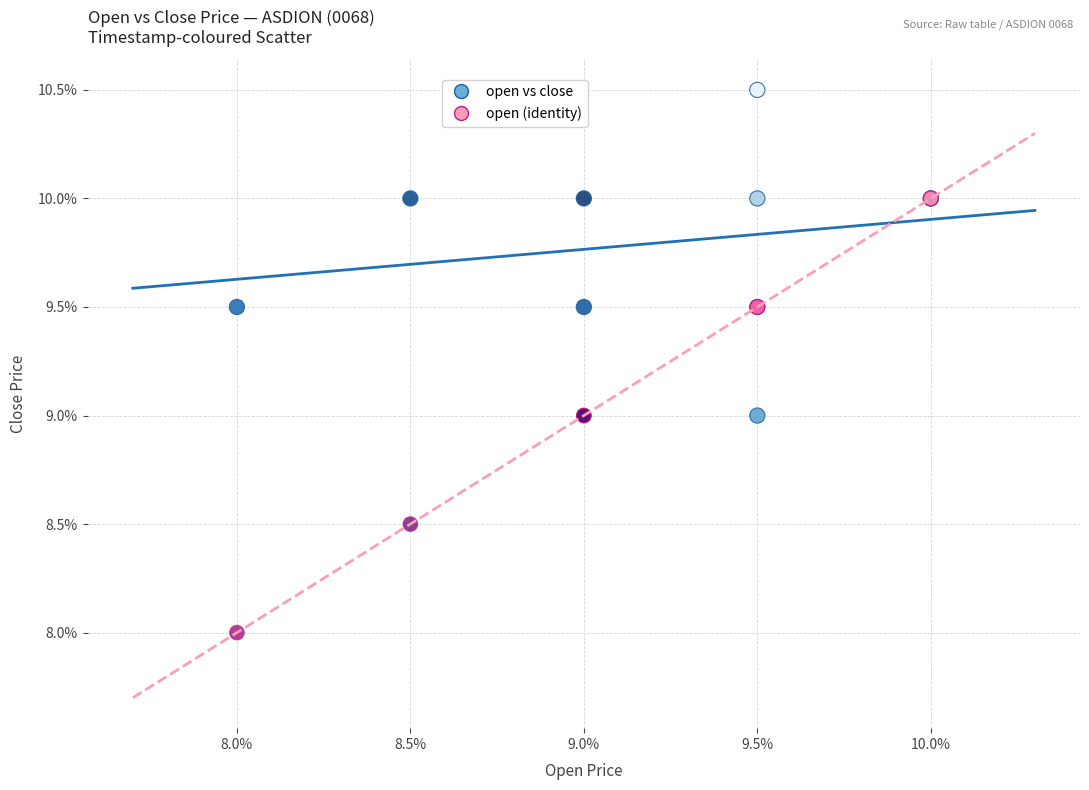

Which series reaches the maximum Y coordinate?

open vs close